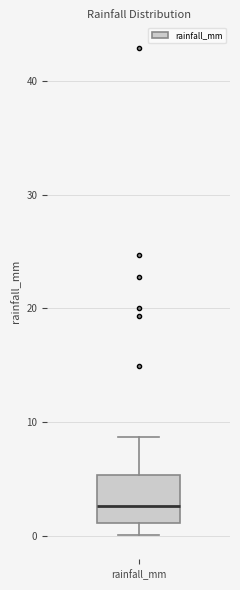

Where is the lower edge of the box for rainfall_mm on the y-axis? The values are not printed on the chart, so give them approximately, as read against the axis.

1